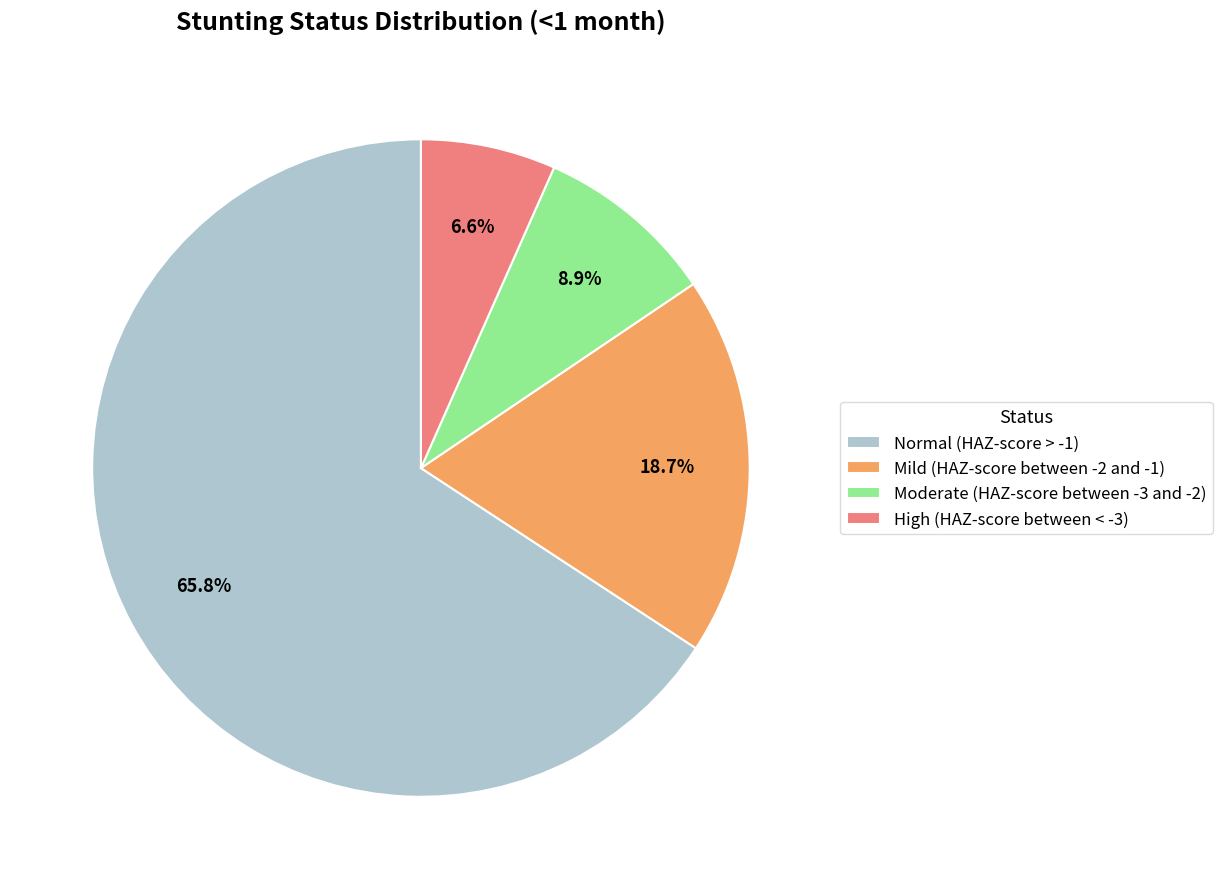

How many slices are in this pie chart?

4